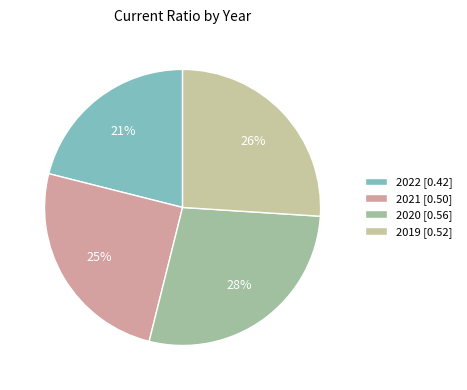

What is the smallest slice in the pie chart?

2022